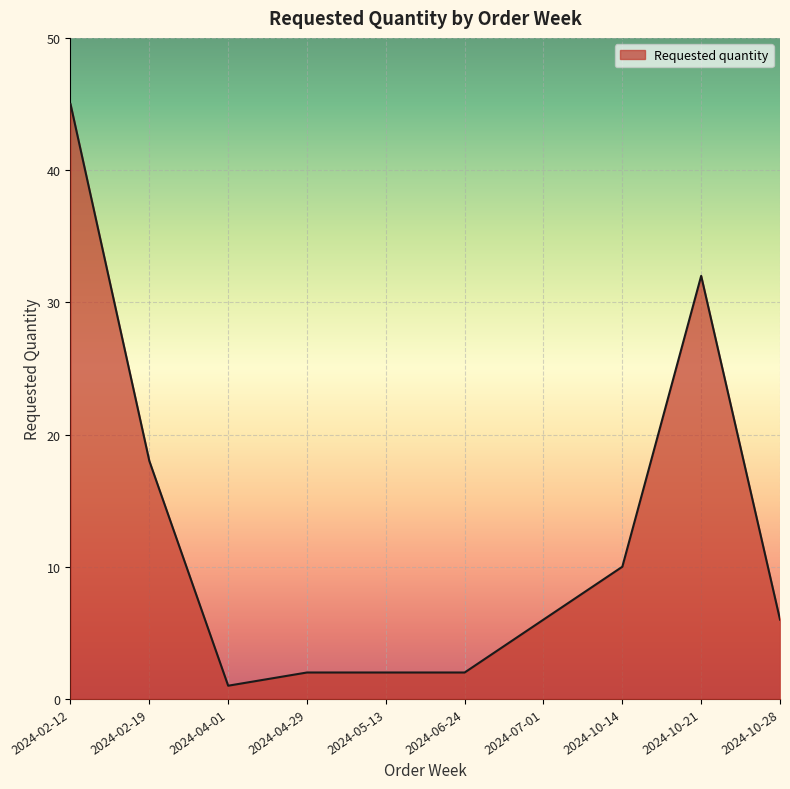

True or false: the data shows 6 at 2024-10-28.

True